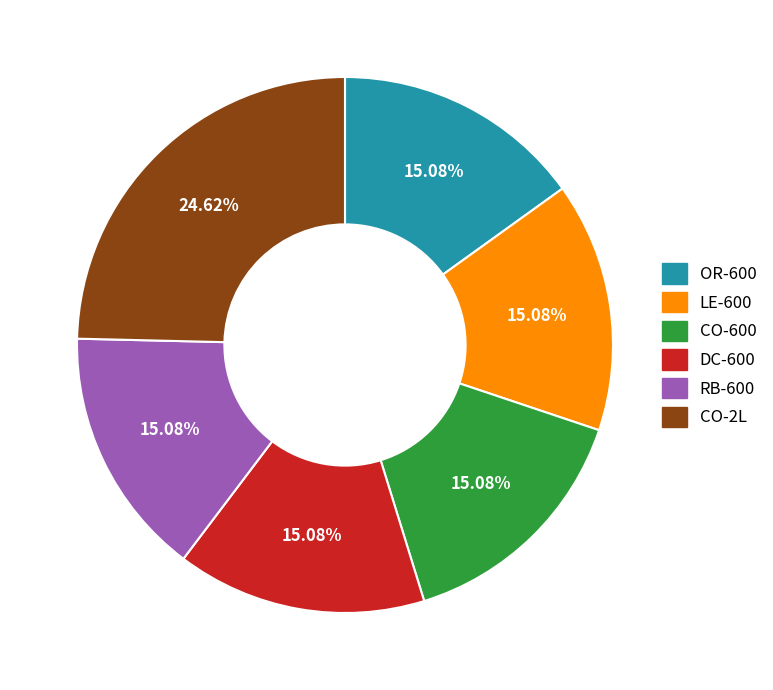

How much of the chart is everything except OR-600?

84.9%